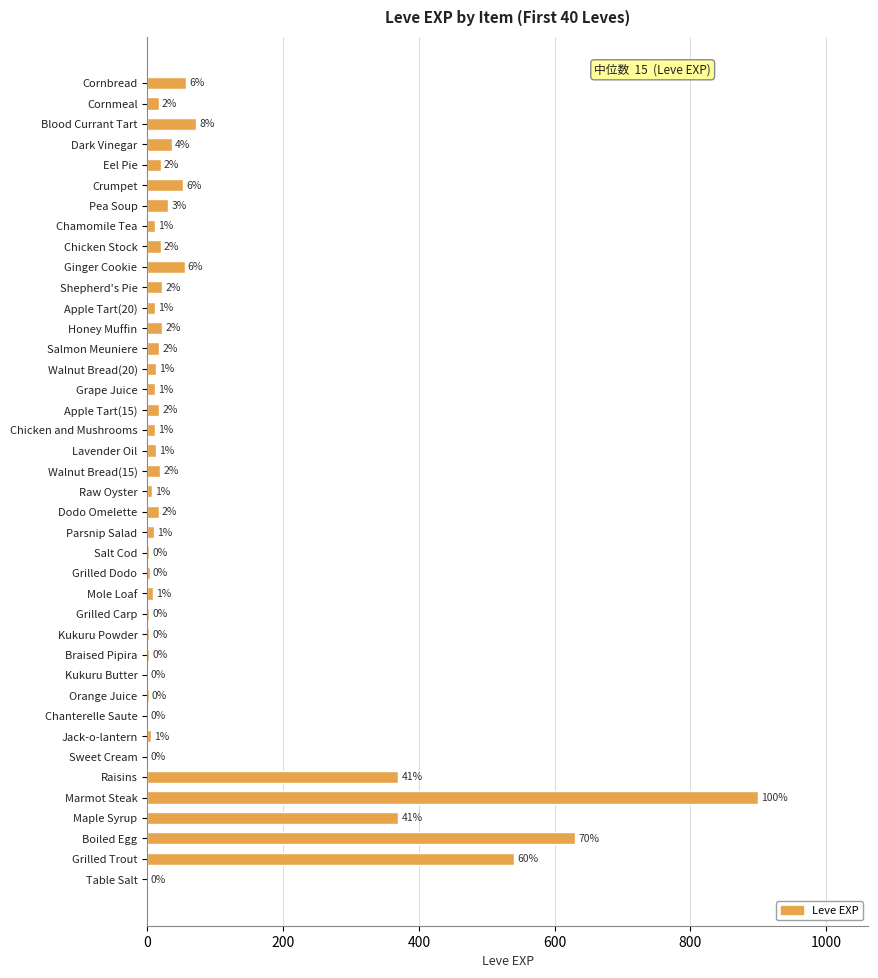

Reading top to bottom, transcribe all the data shown in this chart.

Cornbread=57	Cornmeal=17	Blood Currant Tart=72	Dark Vinegar=36	Eel Pie=20	Crumpet=53	Pea Soup=31	Chamomile Tea=12	Chicken Stock=20	Ginger Cookie=55	Shepherd's Pie=22	Apple Tart(20)=12	Honey Muffin=22	Salmon Meuniere=18	Walnut Bread(20)=13	Grape Juice=11	Apple Tart(15)=18	Chicken and Mushrooms=11	Lavender Oil=13	Walnut Bread(15)=19	Raw Oyster=7	Dodo Omelette=17	Parsnip Salad=10	Salt Cod=3	Grilled Dodo=4	Mole Loaf=9	Grilled Carp=3	Kukuru Powder=3	Braised Pipira=3	Kukuru Butter=1	Orange Juice=2	Chanterelle Saute=1	Jack-o-lantern=6	Sweet Cream=1	Raisins=370	Marmot Steak=900	Maple Syrup=370	Boiled Egg=630	Grilled Trout=540	Table Salt=1